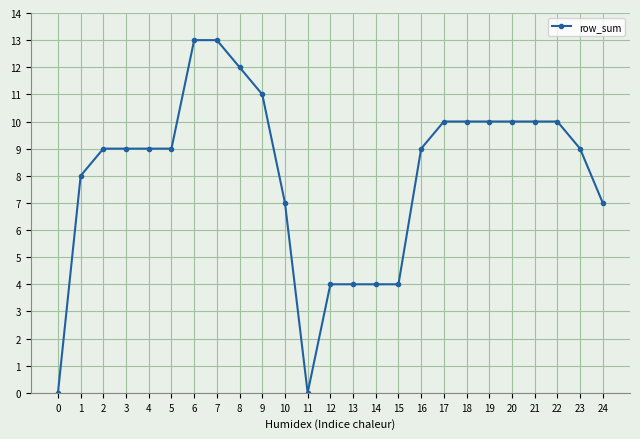

Which has a higher value, 22 or 13?

22